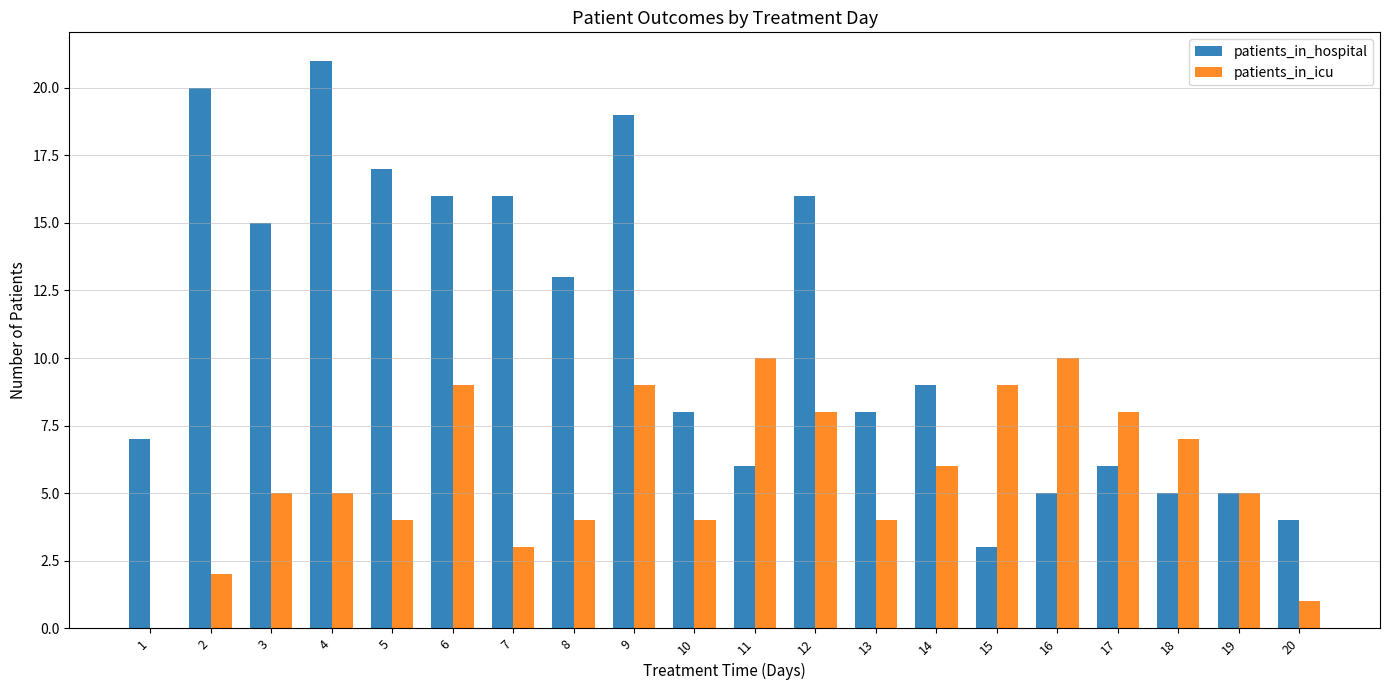

How many categories are shown in the chart?

20